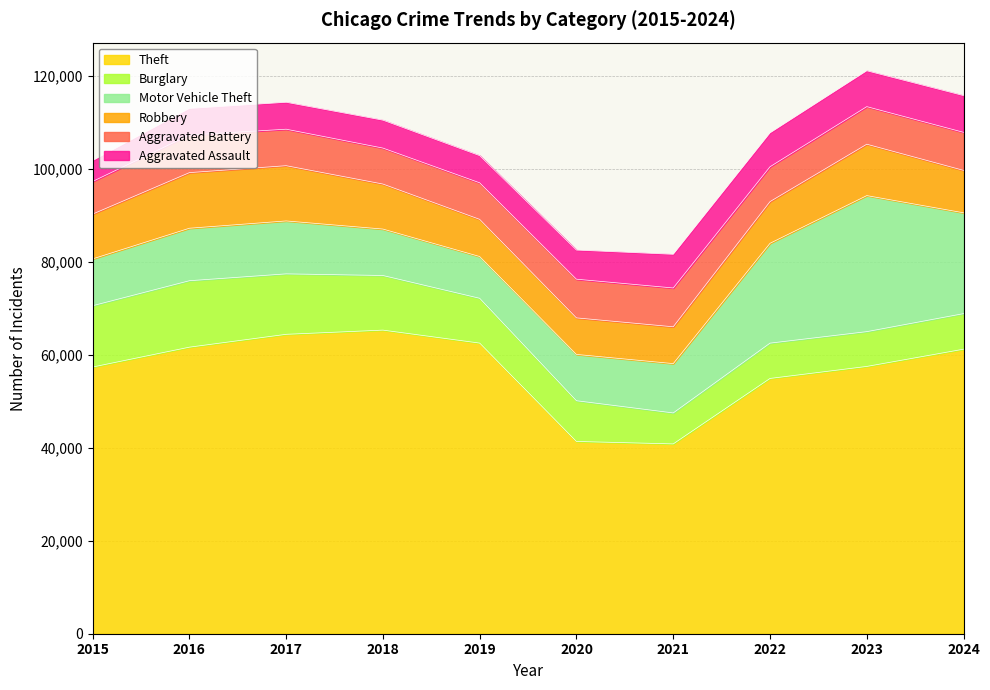

What is the sum of the Motor Vehicle Theft values at 2022 and 2016?

32755